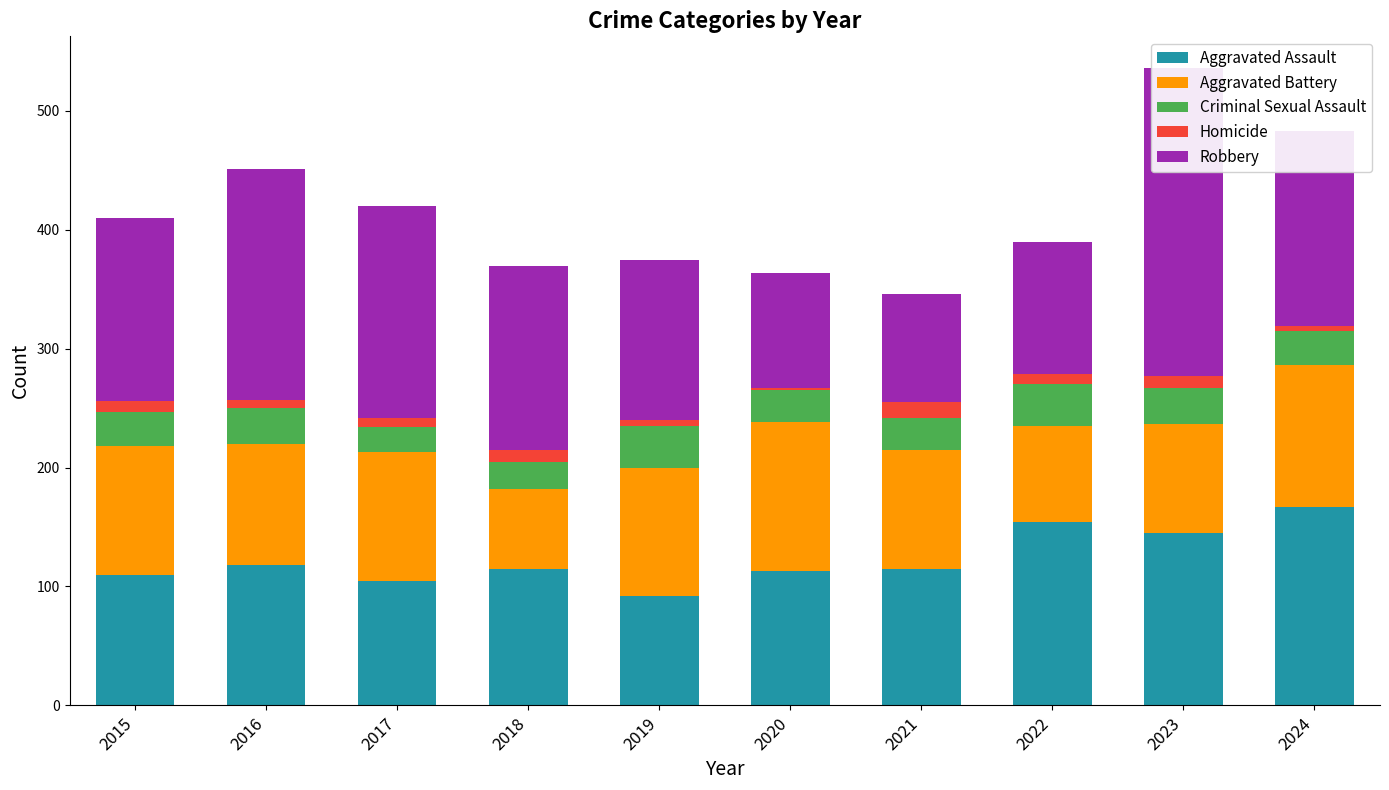

What is the total value across all series at 2019?

375